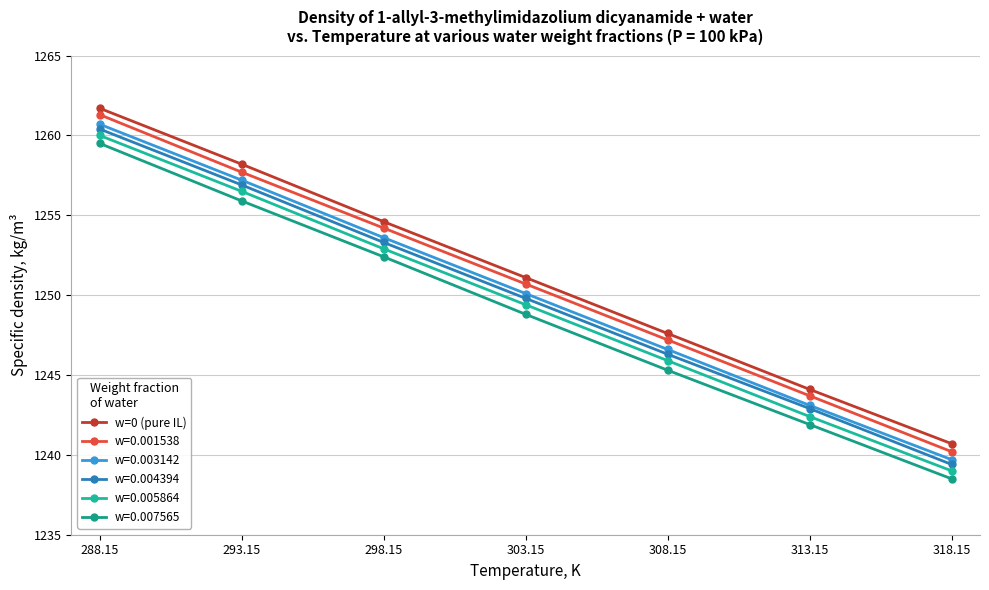

What is the greatest value displayed?

1261.7